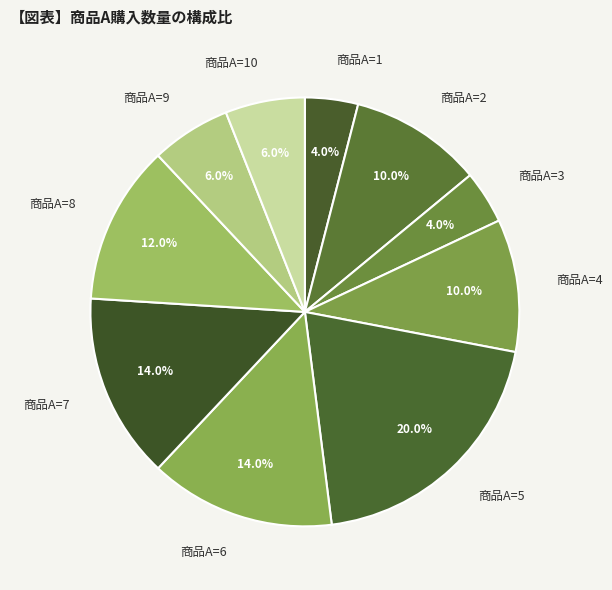

Which category has the biggest portion of the pie?

商品A=5